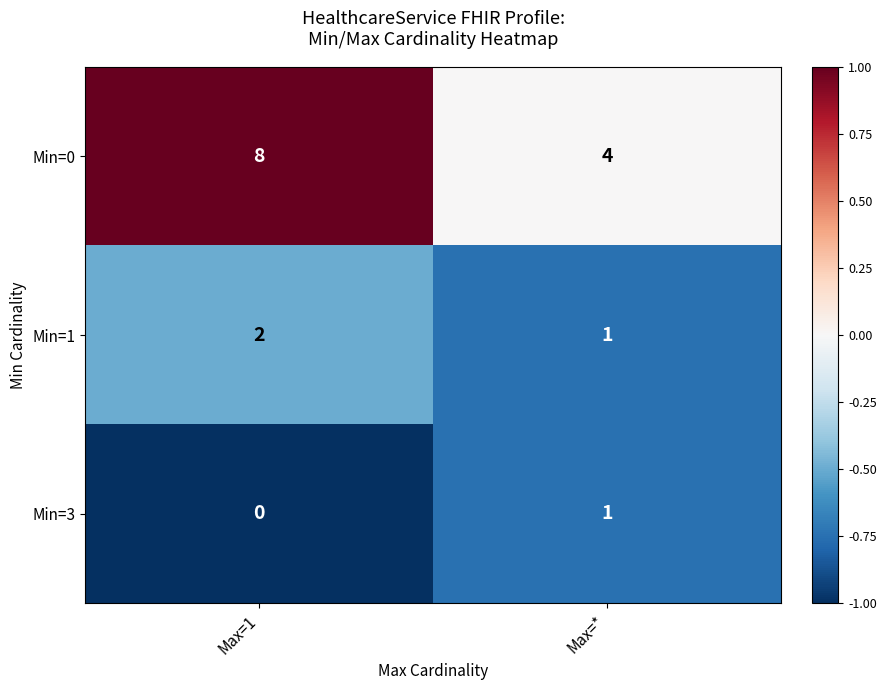

Between Max=1 and Max=*, which series saw the biggest shift?

Min=0